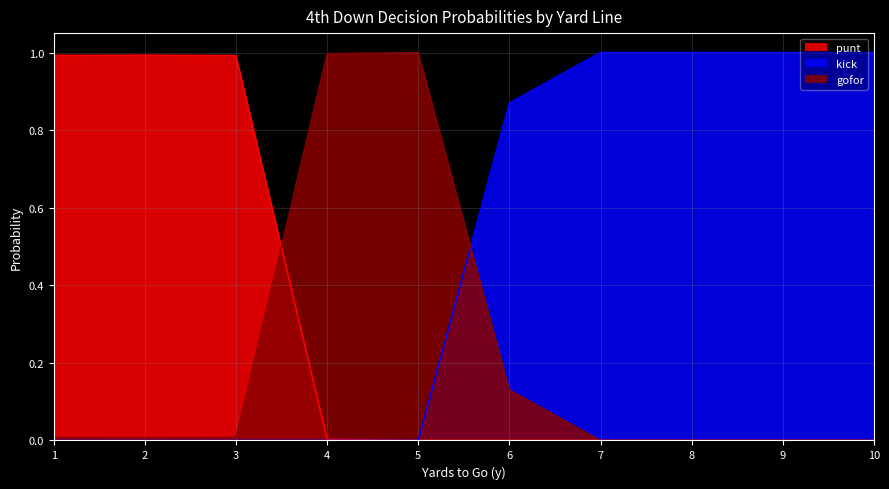

How many series are shown in this chart?

3